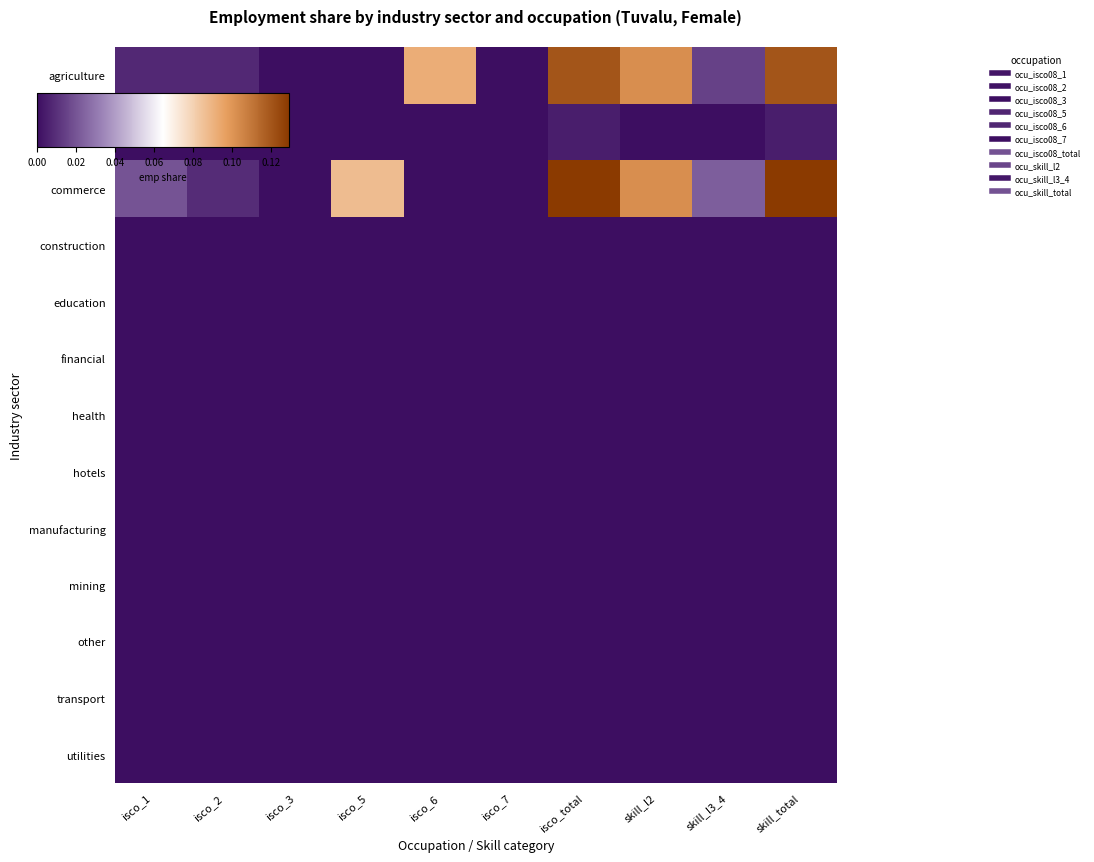

Rank the series at isco_7 from lowest to highest value.

agriculture, chemical, commerce, construction, education, financial, health, hotels, manufacturing, mining, other, transport, utilities